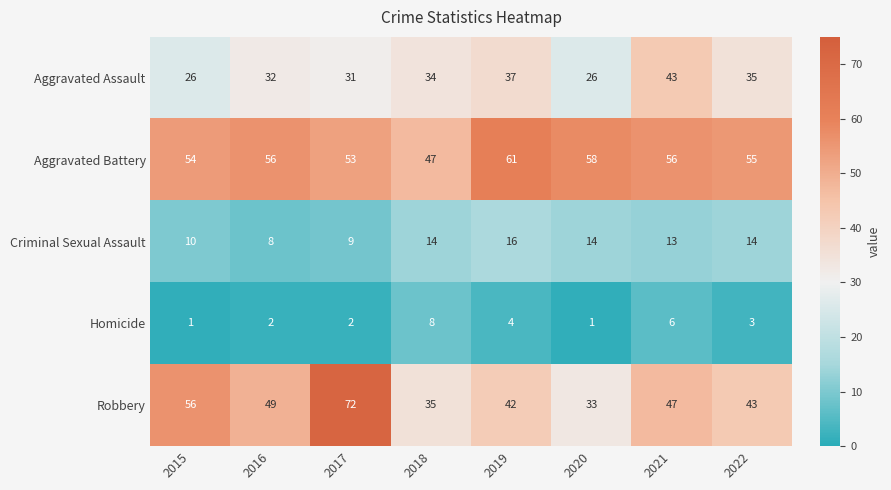

What is the difference between the maximum and minimum values in the Criminal Sexual Assault series?

8